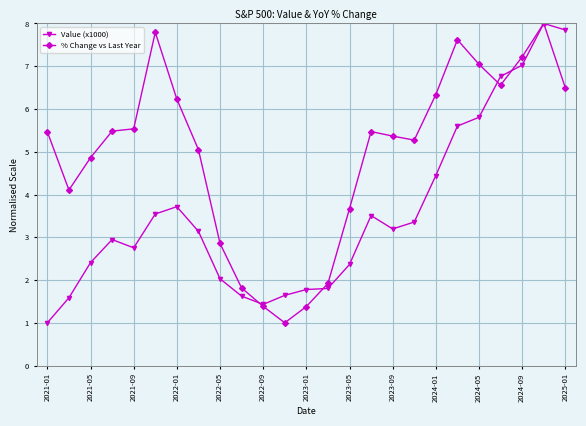

What is the value of the % Change vs Last Year point at the 1st from the left?

5.5